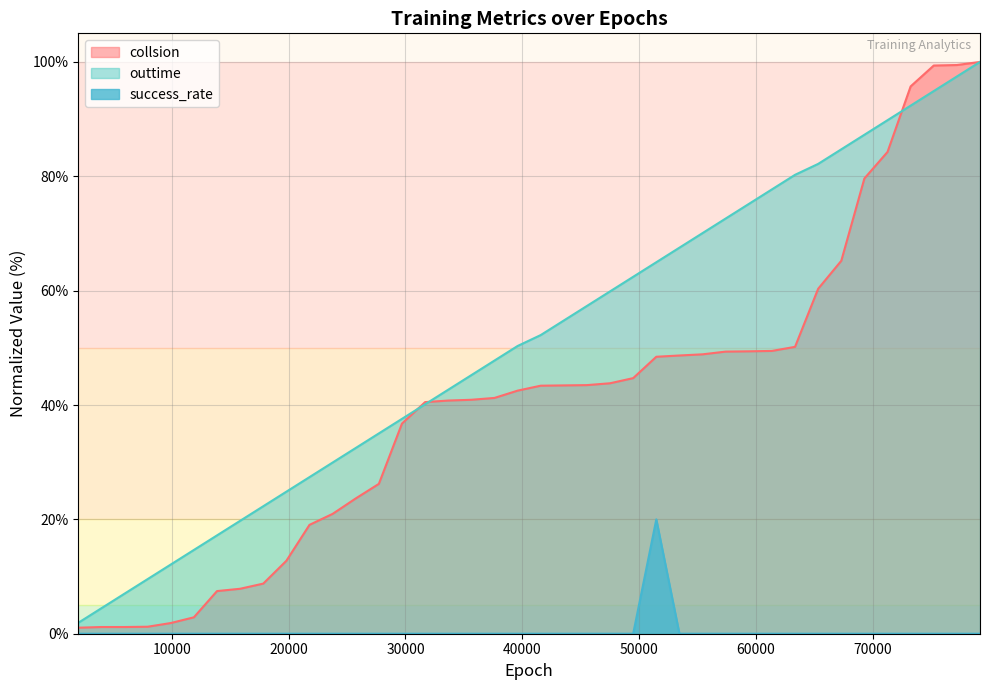

What are all the series names shown in the legend?

collsion, outtime, success_rate